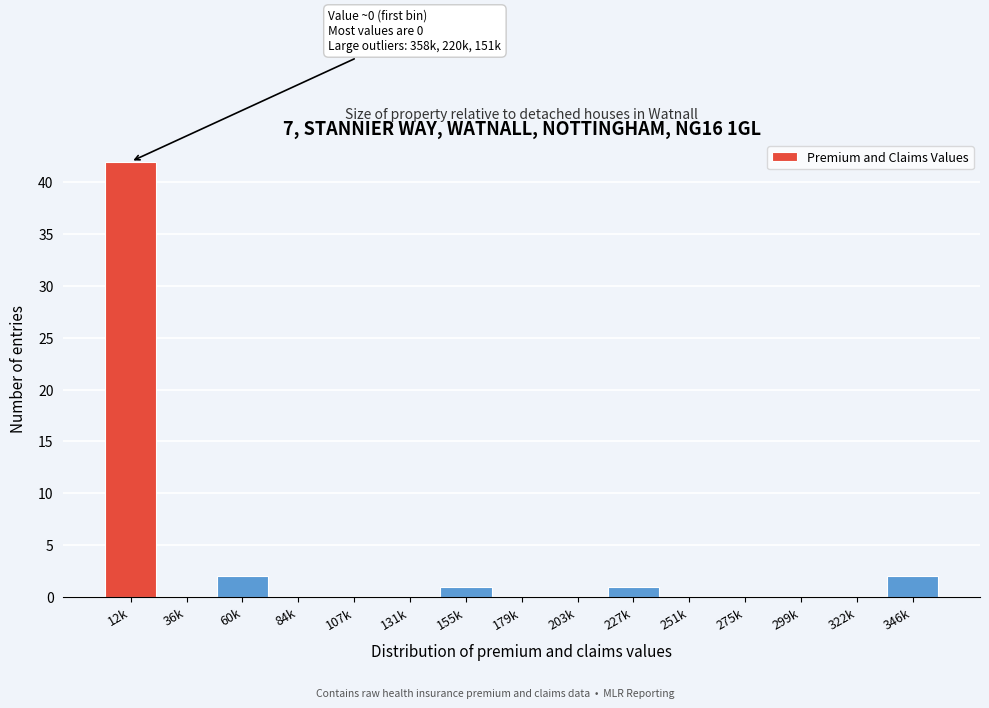

Reading right to left, extract all data points from this chart.

346k=2	322k=0	299k=0	275k=0	251k=0	227k=1	203k=0	179k=0	155k=1	131k=0	107k=0	84k=0	60k=2	36k=0	12k=42